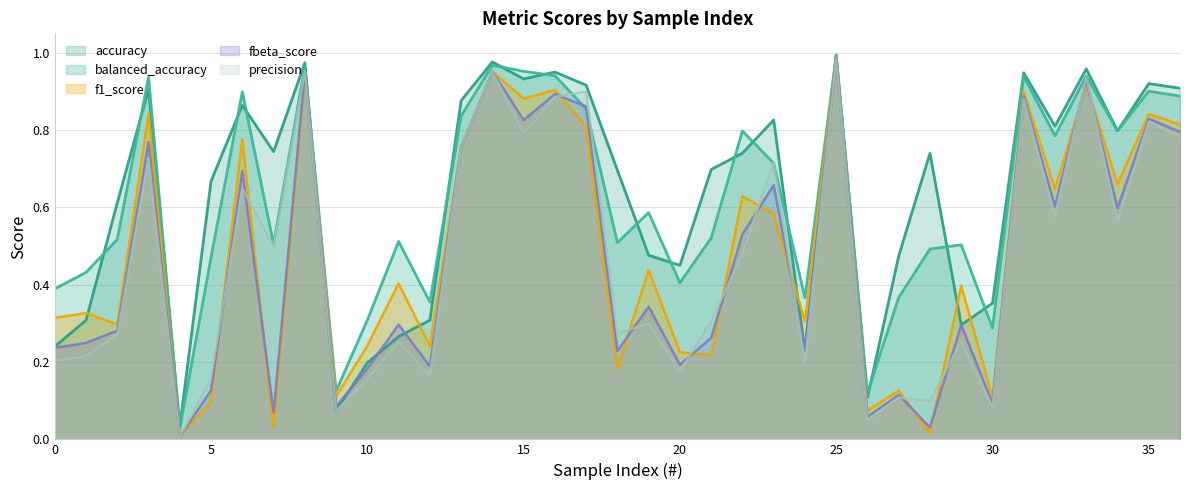

The value of fbeta_score at 5 is 0.0. True or false?

False